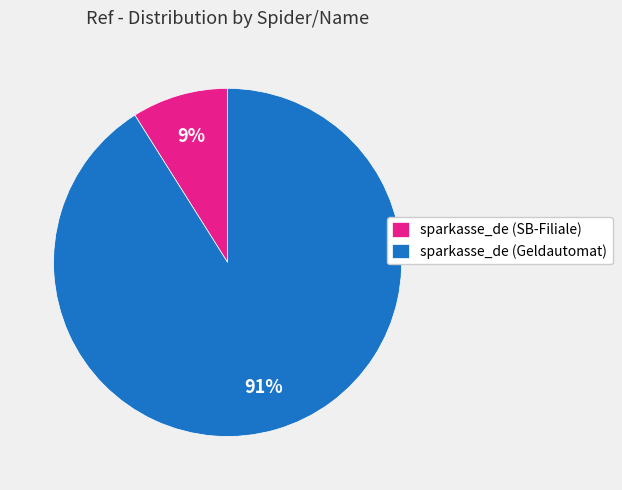

Between sparkasse_de (Geldautomat) and sparkasse_de (SB-Filiale), which is larger?

sparkasse_de (Geldautomat)